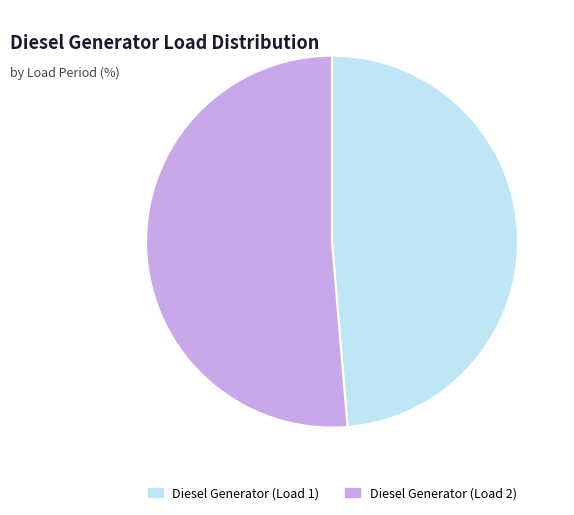

Between Diesel Generator (Load 1) and Diesel Generator (Load 2), which is larger?

Diesel Generator (Load 2)